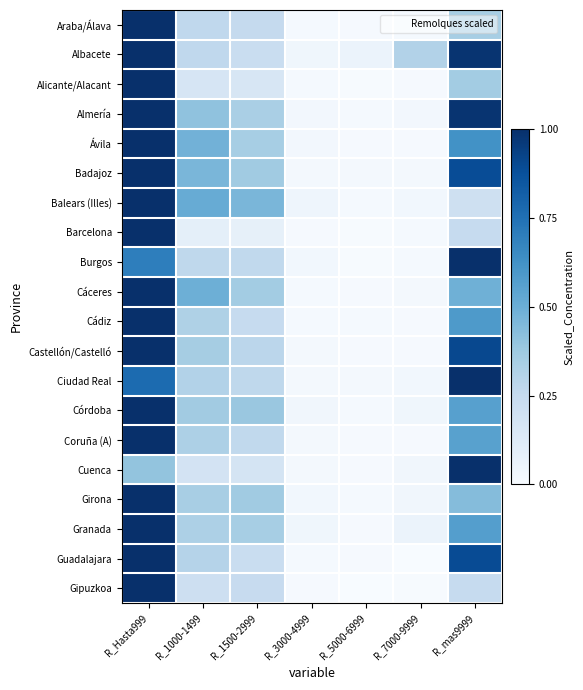

Reading left to right, transcribe all the data shown in this chart.

Araba/Álava: R_Hasta999=1.0	R_1000-1499=0.3	R_1500-2999=0.3	R_3000-4999=0.0	R_5000-6999=0.0	R_7000-9999=0.0	R_mas9999=0.3
Albacete: R_Hasta999=1.0	R_1000-1499=0.3	R_1500-2999=0.2	R_3000-4999=0.0	R_5000-6999=0.1	R_7000-9999=0.3	R_mas9999=1.0
Alicante/Alacant: R_Hasta999=1.0	R_1000-1499=0.2	R_1500-2999=0.2	R_3000-4999=0.0	R_5000-6999=0.0	R_7000-9999=0.0	R_mas9999=0.4
Almería: R_Hasta999=1.0	R_1000-1499=0.4	R_1500-2999=0.3	R_3000-4999=0.0	R_5000-6999=0.0	R_7000-9999=0.0	R_mas9999=1.0
Ávila: R_Hasta999=1.0	R_1000-1499=0.5	R_1500-2999=0.3	R_3000-4999=0.0	R_5000-6999=0.0	R_7000-9999=0.0	R_mas9999=0.6
Badajoz: R_Hasta999=1.0	R_1000-1499=0.5	R_1500-2999=0.4	R_3000-4999=0.0	R_5000-6999=0.0	R_7000-9999=0.0	R_mas9999=0.9
Balears (Illes): R_Hasta999=1.0	R_1000-1499=0.5	R_1500-2999=0.5	R_3000-4999=0.0	R_5000-6999=0.0	R_7000-9999=0.0	R_mas9999=0.2
Barcelona: R_Hasta999=1.0	R_1000-1499=0.1	R_1500-2999=0.1	R_3000-4999=0.0	R_5000-6999=0.0	R_7000-9999=0.0	R_mas9999=0.2
Burgos: R_Hasta999=0.7	R_1000-1499=0.3	R_1500-2999=0.3	R_3000-4999=0.0	R_5000-6999=0.0	R_7000-9999=0.0	R_mas9999=1.0
Cáceres: R_Hasta999=1.0	R_1000-1499=0.5	R_1500-2999=0.4	R_3000-4999=0.0	R_5000-6999=0.0	R_7000-9999=0.0	R_mas9999=0.5
Cádiz: R_Hasta999=1.0	R_1000-1499=0.3	R_1500-2999=0.2	R_3000-4999=0.0	R_5000-6999=0.0	R_7000-9999=0.0	R_mas9999=0.6
Castellón/Castelló: R_Hasta999=1.0	R_1000-1499=0.3	R_1500-2999=0.3	R_3000-4999=0.0	R_5000-6999=0.0	R_7000-9999=0.0	R_mas9999=0.9
Ciudad Real: R_Hasta999=0.8	R_1000-1499=0.3	R_1500-2999=0.3	R_3000-4999=0.0	R_5000-6999=0.0	R_7000-9999=0.0	R_mas9999=1.0
Córdoba: R_Hasta999=1.0	R_1000-1499=0.4	R_1500-2999=0.4	R_3000-4999=0.0	R_5000-6999=0.0	R_7000-9999=0.0	R_mas9999=0.6
Coruña (A): R_Hasta999=1.0	R_1000-1499=0.3	R_1500-2999=0.3	R_3000-4999=0.0	R_5000-6999=0.0	R_7000-9999=0.0	R_mas9999=0.6
Cuenca: R_Hasta999=0.4	R_1000-1499=0.2	R_1500-2999=0.2	R_3000-4999=0.0	R_5000-6999=0.0	R_7000-9999=0.0	R_mas9999=1.0
Girona: R_Hasta999=1.0	R_1000-1499=0.3	R_1500-2999=0.4	R_3000-4999=0.0	R_5000-6999=0.0	R_7000-9999=0.0	R_mas9999=0.4
Granada: R_Hasta999=1.0	R_1000-1499=0.3	R_1500-2999=0.3	R_3000-4999=0.0	R_5000-6999=0.0	R_7000-9999=0.1	R_mas9999=0.6
Guadalajara: R_Hasta999=1.0	R_1000-1499=0.3	R_1500-2999=0.2	R_3000-4999=0.0	R_5000-6999=0.0	R_7000-9999=0.0	R_mas9999=0.9
Gipuzkoa: R_Hasta999=1.0	R_1000-1499=0.2	R_1500-2999=0.2	R_3000-4999=0.0	R_5000-6999=0.0	R_7000-9999=0.0	R_mas9999=0.2